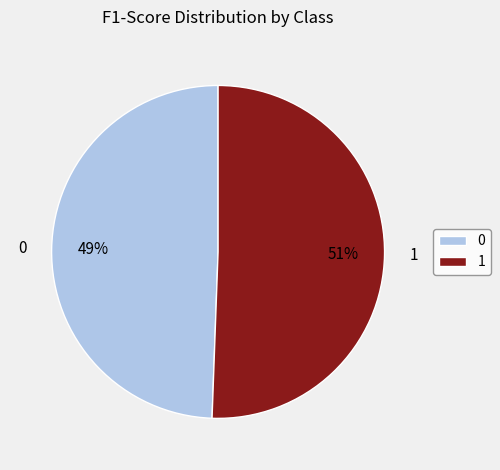

To the nearest percent, what is the average slice percentage?

50%